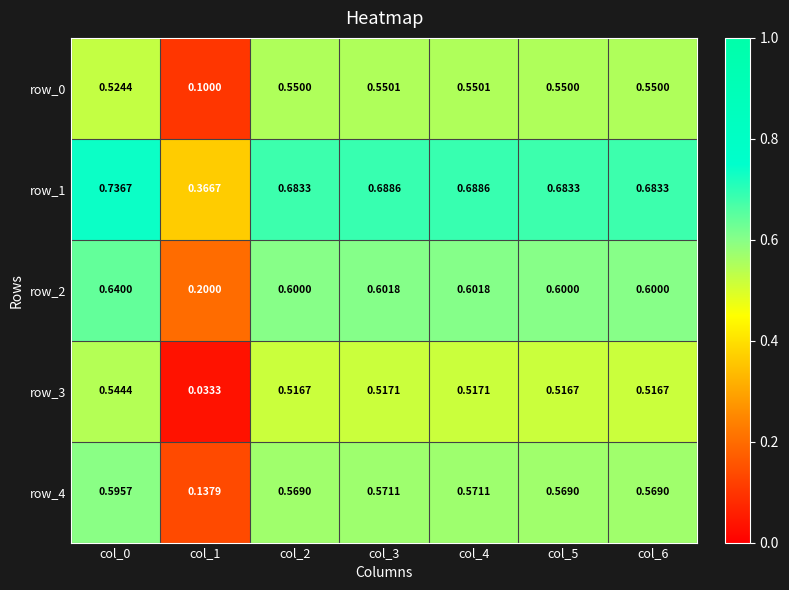

Is the value of row_2 at col_2 greater than the value of row_3 at col_4?

Yes